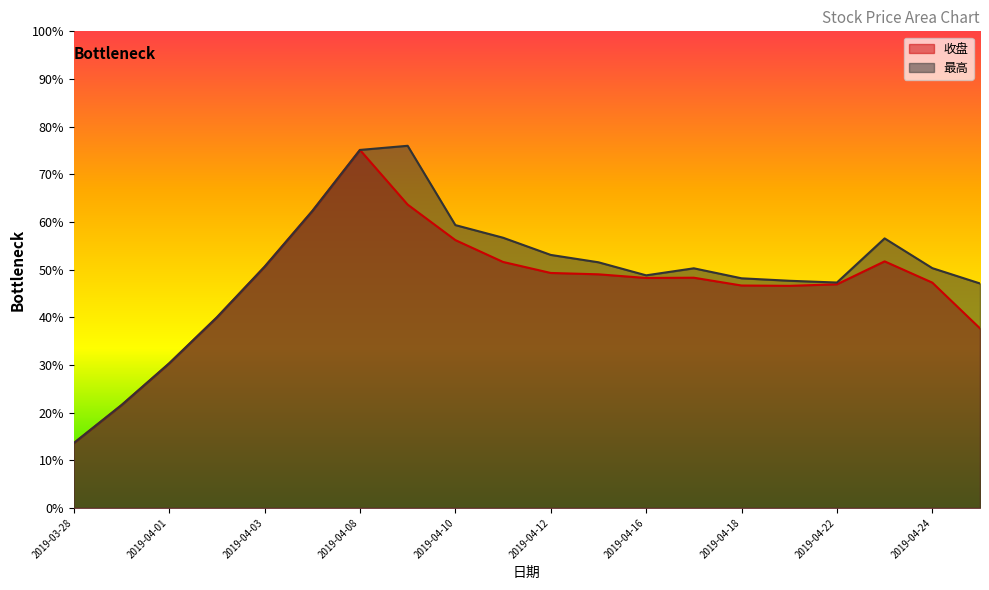

Reading left to right, what are all the values shown in this chart?

收盘: 13.6	21.6	30.3	40.0	50.6	62.3	75.1	63.6	56.2	51.6	49.3	49.0	48.3	48.3	46.7	46.6	46.9	51.7	47.3	37.7
最高: 13.6	21.6	30.3	40.0	50.6	62.3	75.1	76.0	59.3	56.7	53.1	51.5	48.8	50.3	48.2	47.7	47.3	56.6	50.3	47.1